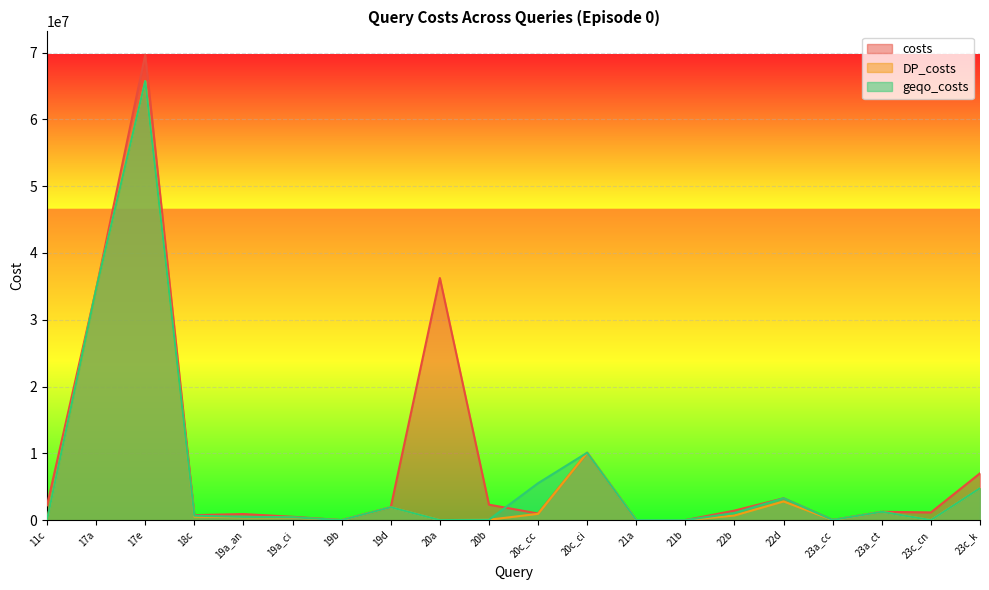

Reading right to left, what are all the values shown in this chart?

costs: 23c_k=7010492	23c_cn=1158228	23a_ct=1245571	23a_cc=26680	22d=3275092	22b=1431006	21b=5311	21a=11968	20c_ci=10097449	20c_cc=990668	20b=2319263	20a=36248710	19d=1938178	19b=1057	19a_ci=506023	19a_an=913140	18c=749035	17e=69687371	17a=34596825	11c=2222868
DP_costs: 23c_k=4787424	23c_cn=7314	23a_ct=1245571	23a_cc=51	22d=2799274	22b=693206	21b=5311	21a=11968	20c_ci=10097449	20c_cc=942213	20b=61168	20a=4922	19d=1938178	19b=955	19a_ci=382085	19a_an=432831	18c=522487	17e=65732256	17a=34596825	11c=37414
geqo_costs: 23c_k=4787424	23c_cn=7314	23a_ct=1245571	23a_cc=26680	22d=3275092	22b=1061753	21b=5311	21a=11968	20c_ci=10097449	20c_cc=5530791	20b=61168	20a=4922	19d=1938178	19b=1798	19a_ci=438248	19a_an=488994	18c=667333	17e=65732256	17a=34596825	11c=37414